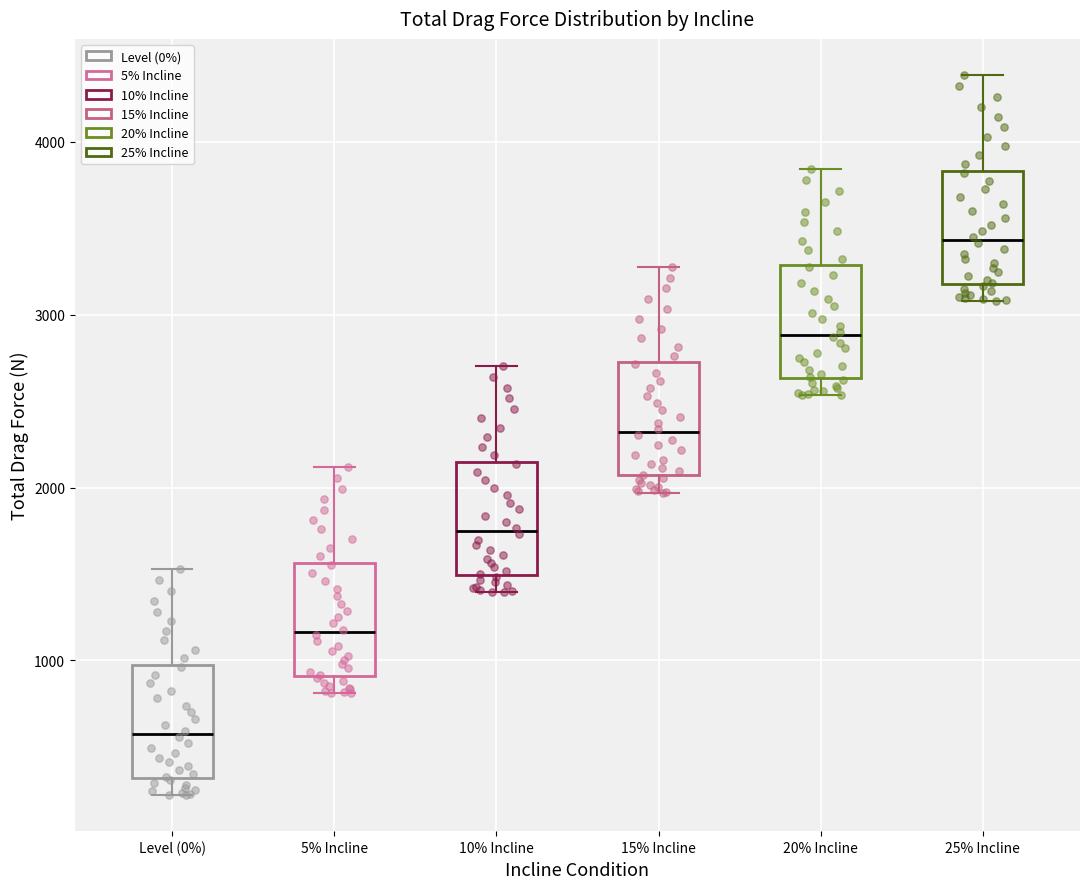

Reading left to right, transcribe this box plot: for each box, give where its median line is, the range the box spans, and where its two whiskers end, as read against the y-axis. The values are not printed on the chart, so give them approximately, as read against the axis.

Level (0%): median 600, box 300 to 1000, whiskers 200 to 1500
5% Incline: median 1200, box 900 to 1600, whiskers 800 to 2100
10% Incline: median 1700, box 1500 to 2100, whiskers 1400 to 2700
15% Incline: median 2300, box 2100 to 2700, whiskers 2000 to 3300
20% Incline: median 2900, box 2600 to 3300, whiskers 2500 to 3800
25% Incline: median 3400, box 3200 to 3800, whiskers 3100 to 4400